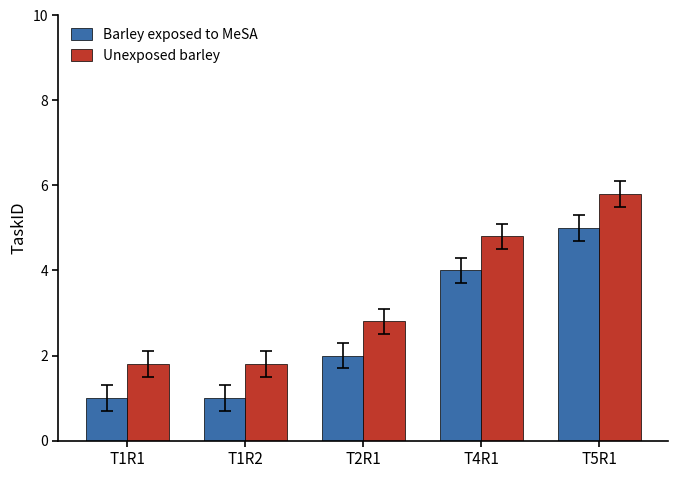

At which category is the sum across all series the highest?

T5R1